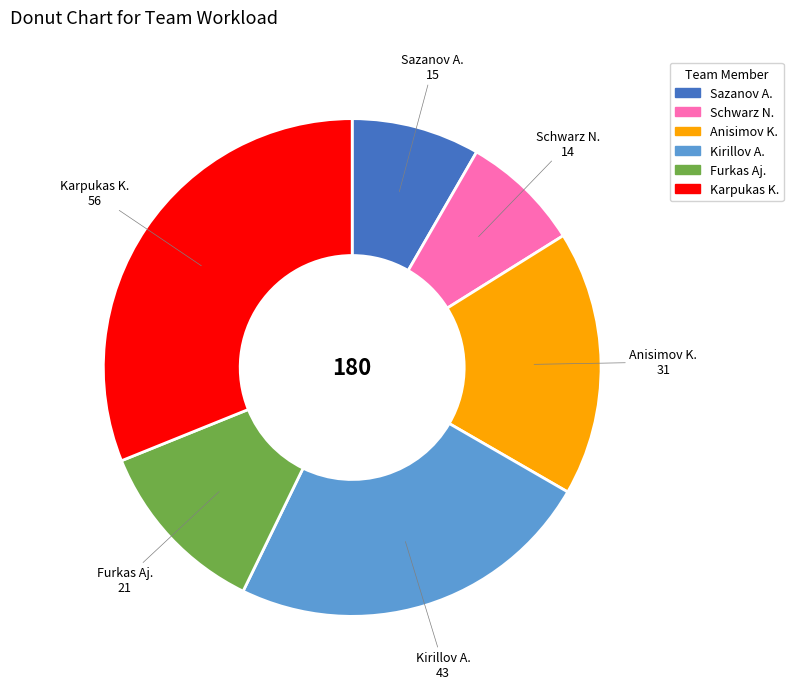

True or false: Schwarz N. accounts for 8% of the total.

True